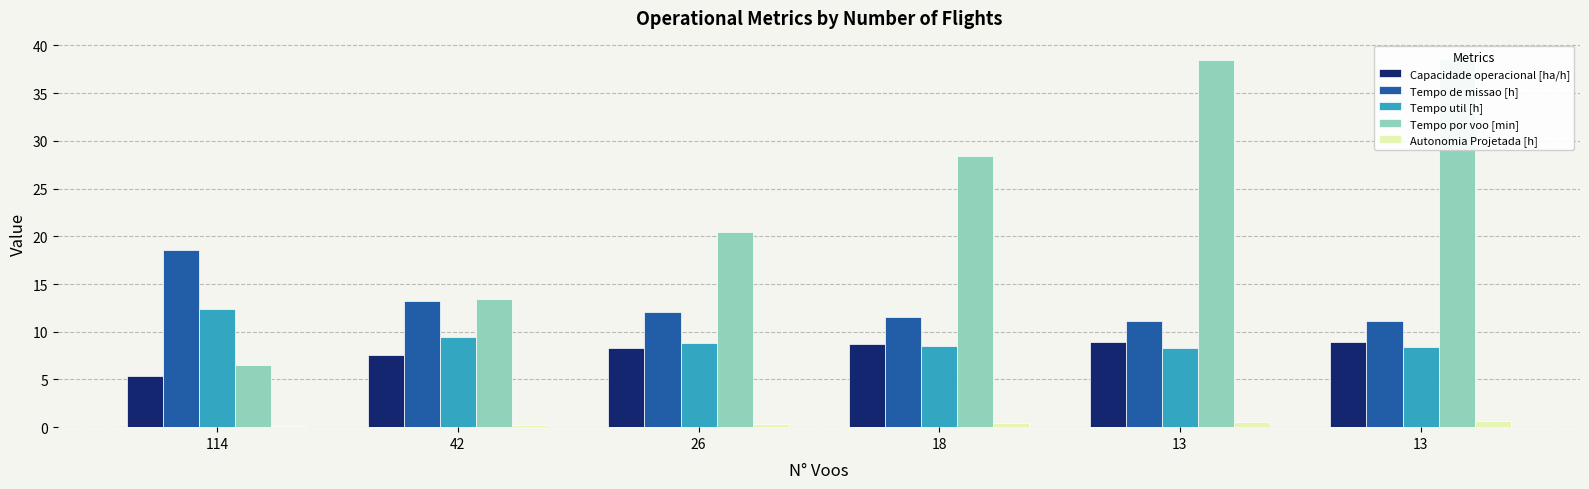

Reading right to left, what are all the values shown in this chart?

Capacidade operacional [ha/h]: 13=9.0	13=9.0	18=8.7	26=8.3	42=7.6	114=5.4
Tempo de missao [h]: 13=11.2	13=11.1	18=11.5	26=12.1	42=13.2	114=18.6
Tempo util [h]: 13=8.4	13=8.3	18=8.5	26=8.8	42=9.4	114=12.4
Tempo por voo [min]: 13=38.6	13=38.5	18=28.4	26=20.4	42=13.5	114=6.5
Autonomia Projetada [h]: 13=0.6	13=0.5	18=0.4	26=0.3	42=0.2	114=0.1